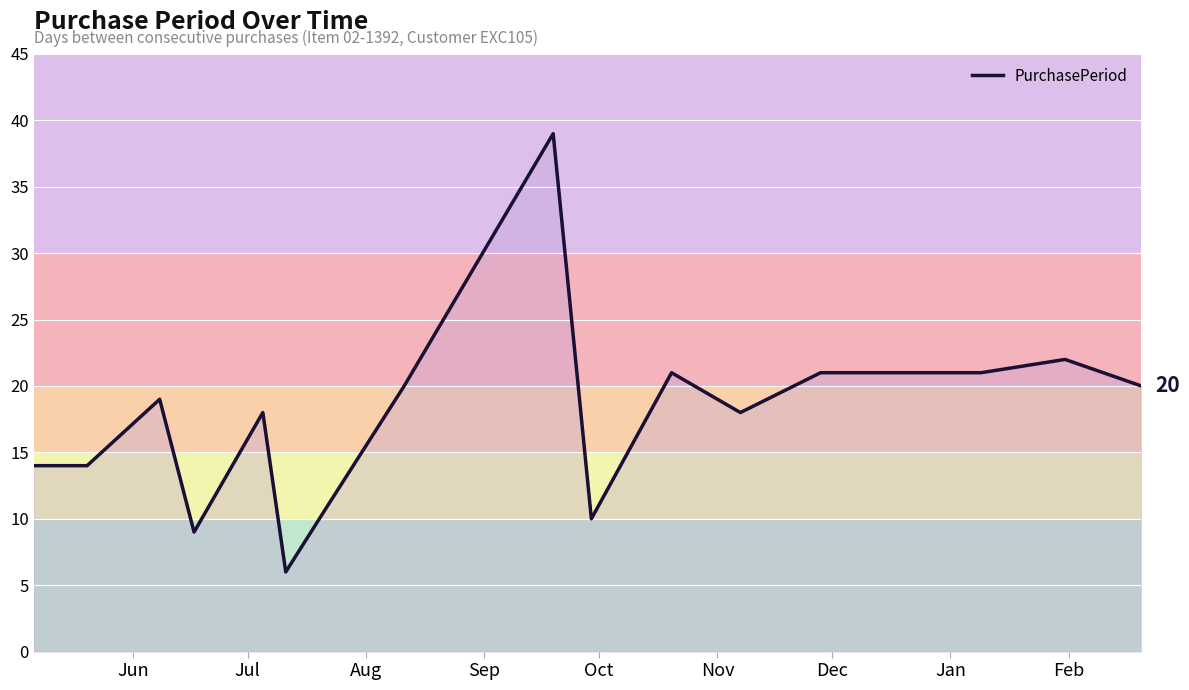

What is the maximum value shown in the chart?

39